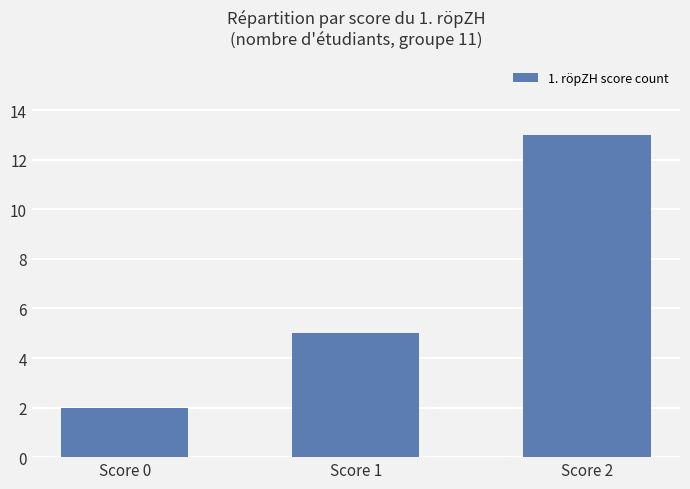

The value at Score 0 is 3. True or false?

False